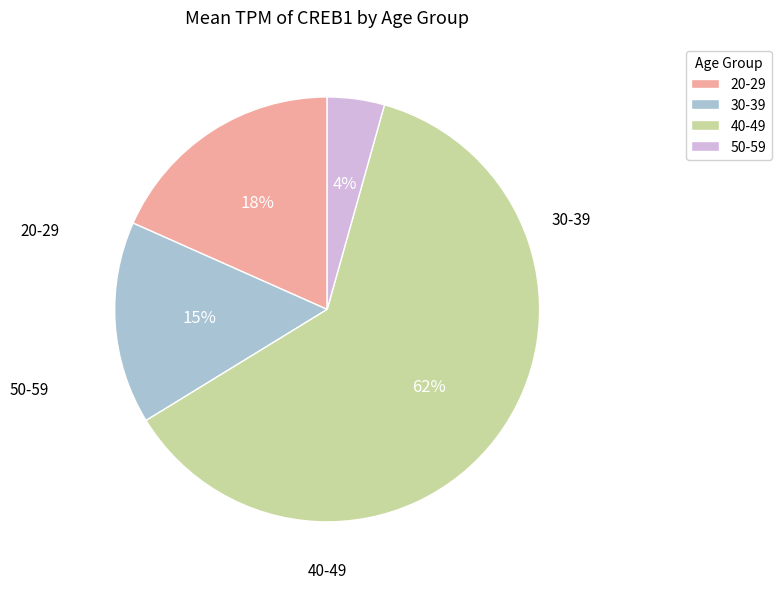

The 40-49 slice represents 20% of the pie. True or false?

False